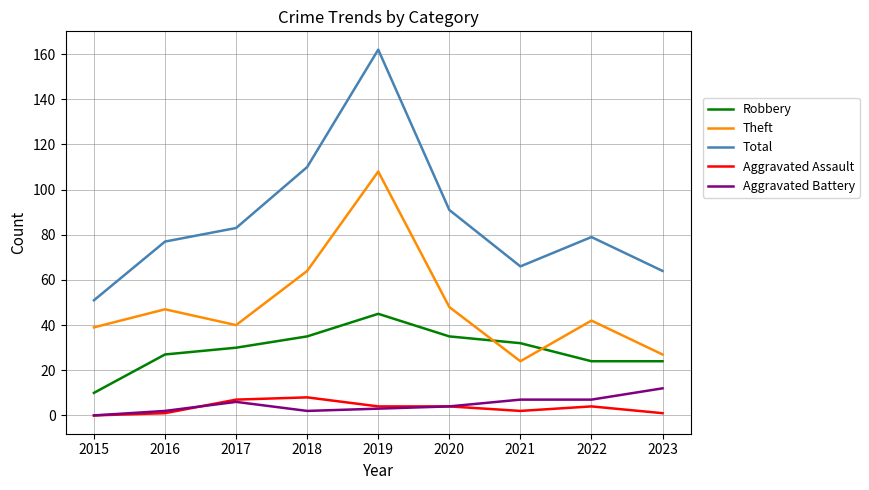

True or false: Robbery and Aggravated Battery intersect in this chart.

False